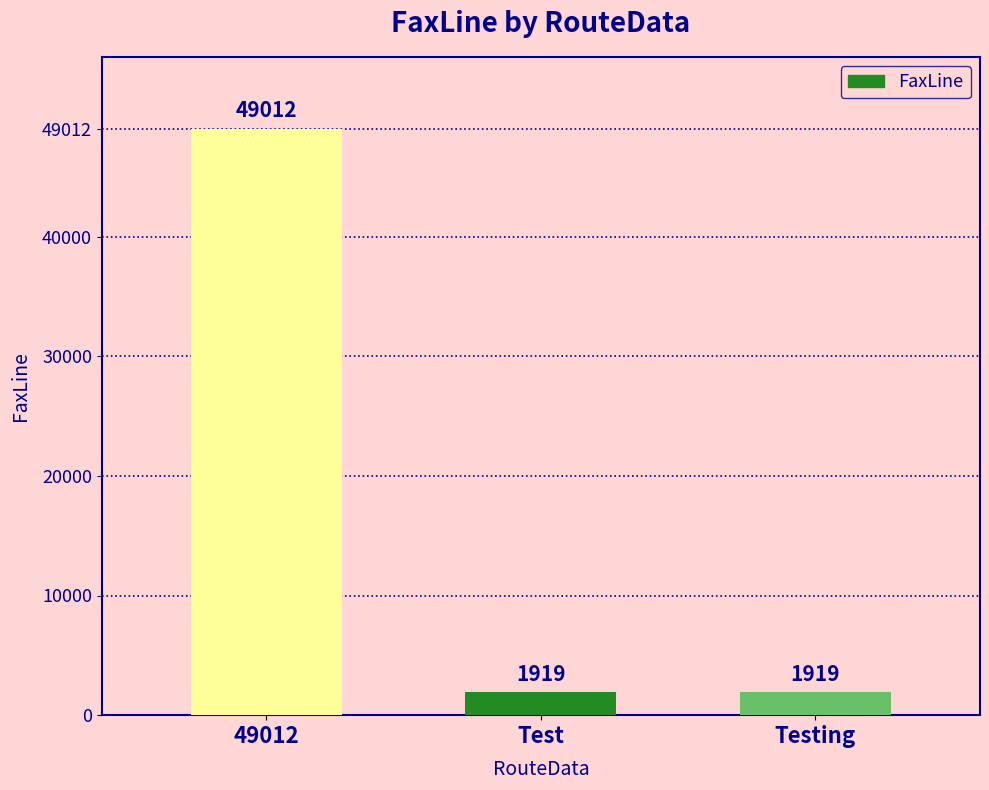

Count the number of data series in this chart.

1